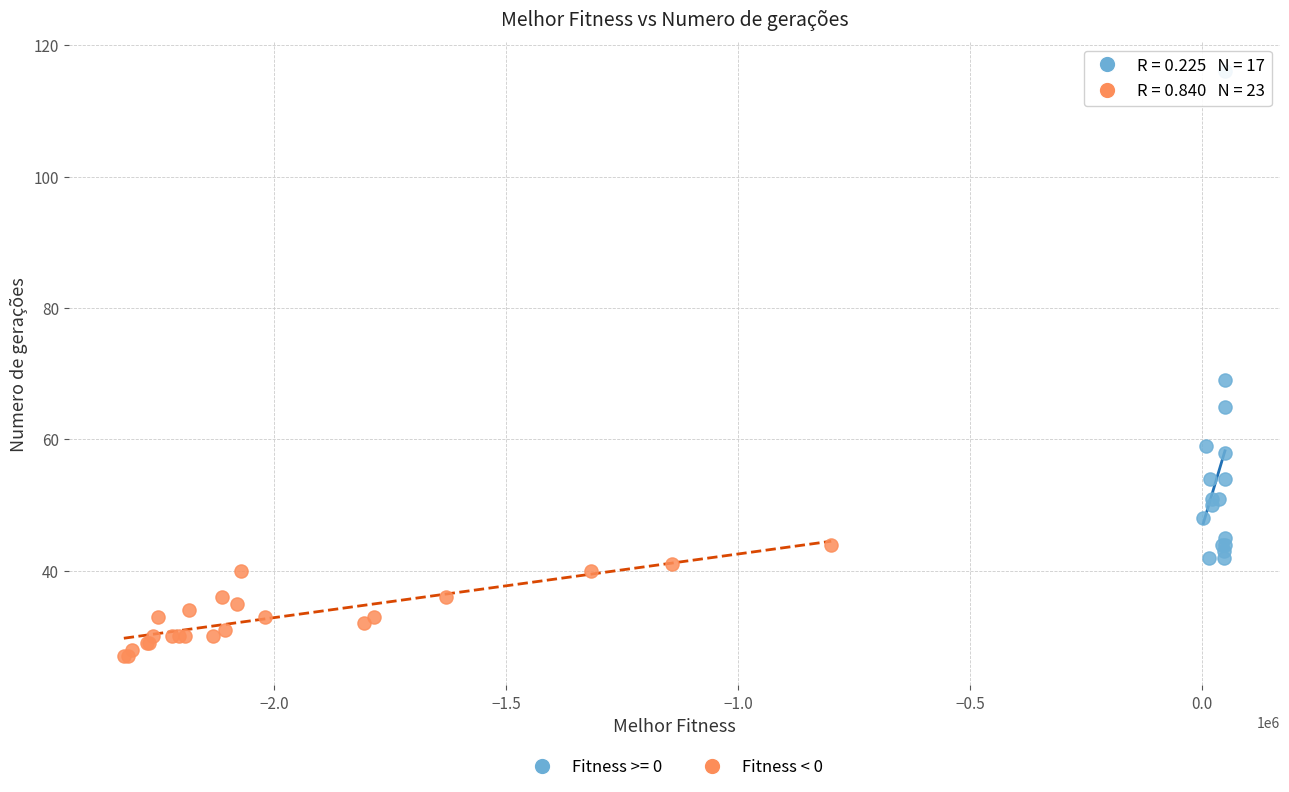

Which series contains the lowest Y value?

Fitness < 0